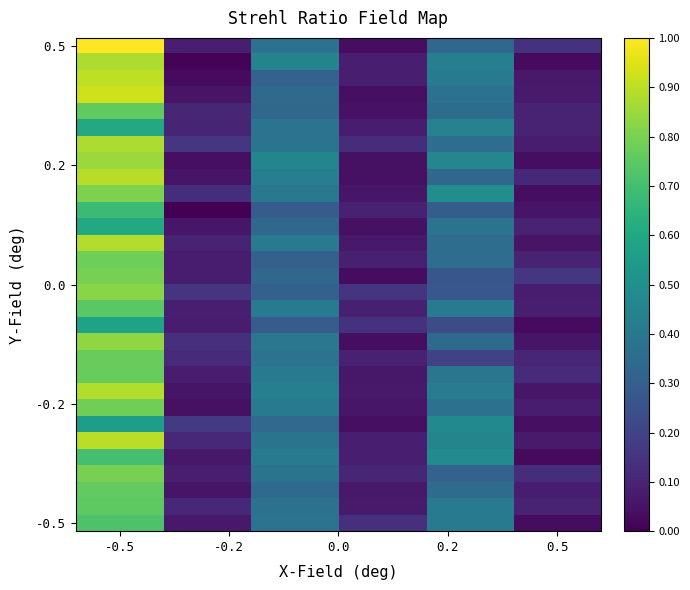

Which category has the highest value across all series?

-0.5